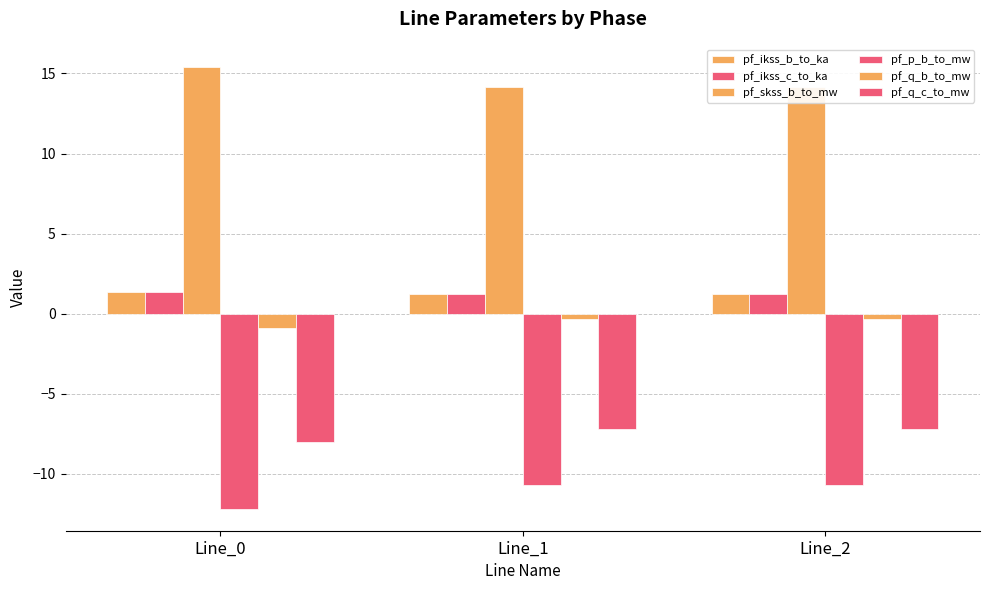

What is the average value of the pf_ikss_c_to_ka series?

1.3